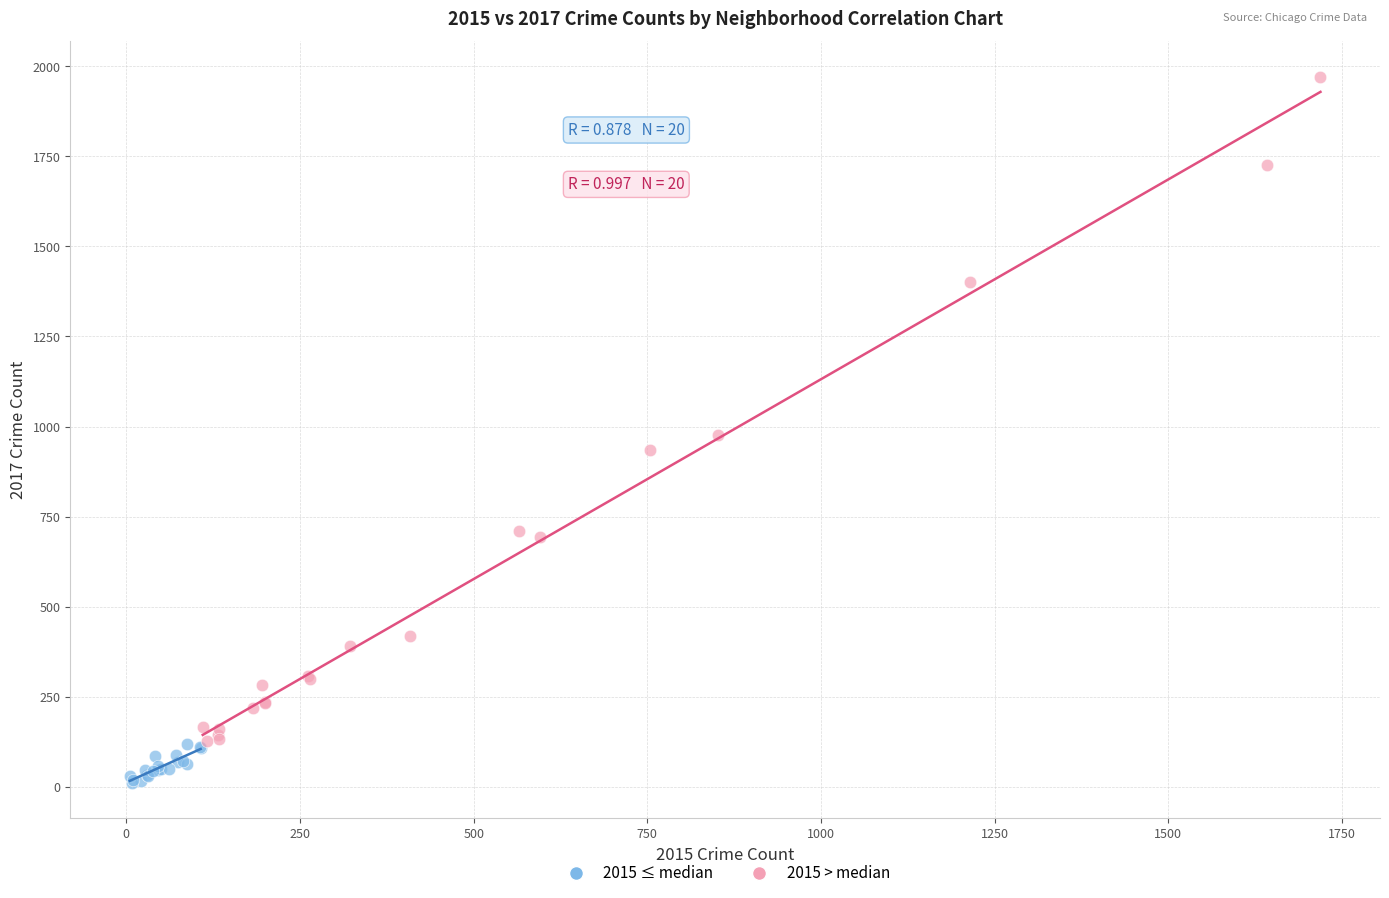

Which series contains the highest Y value?

2015 > median